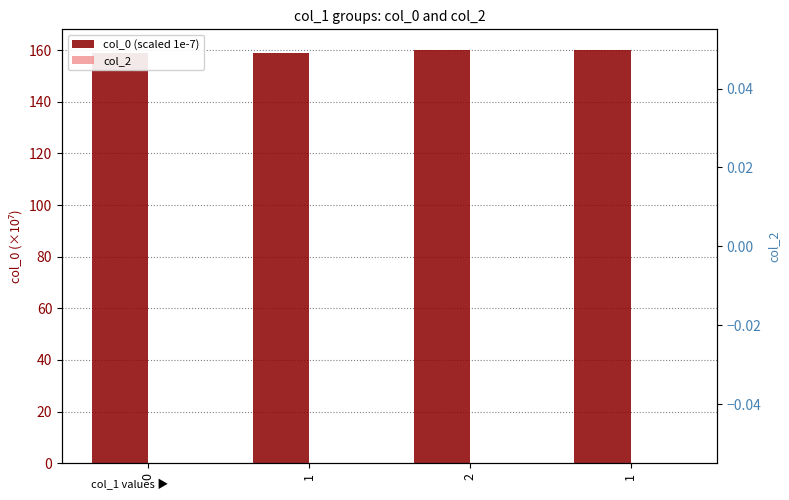

What are all the series names shown in the legend?

col_0 (scaled 1e-7), col_2